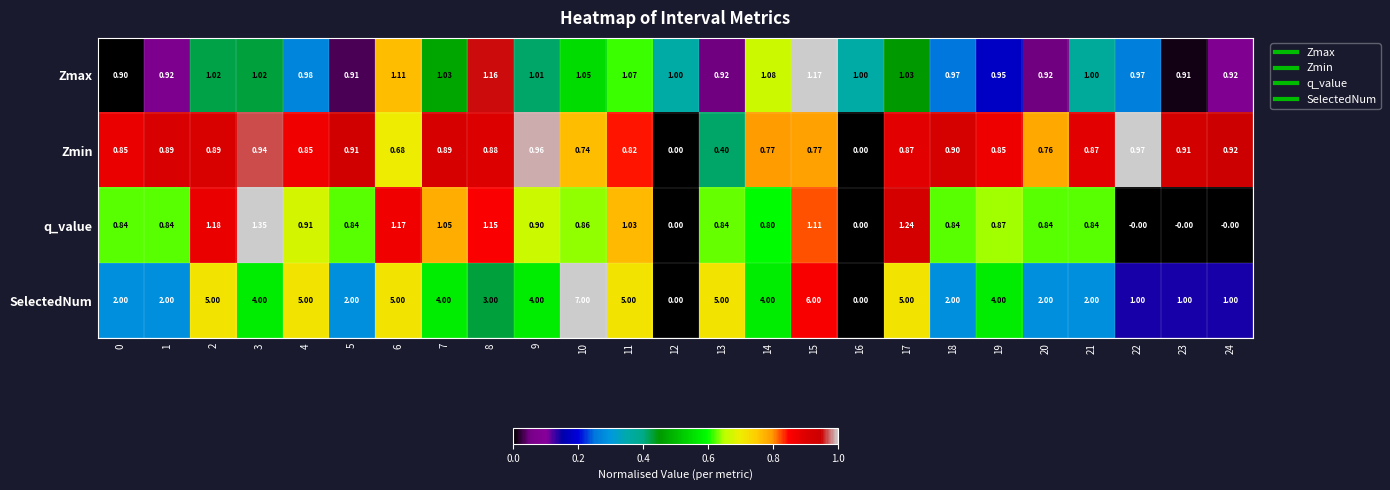

Is the value of Zmin at 21 greater than the value of Zmax at 19?

No